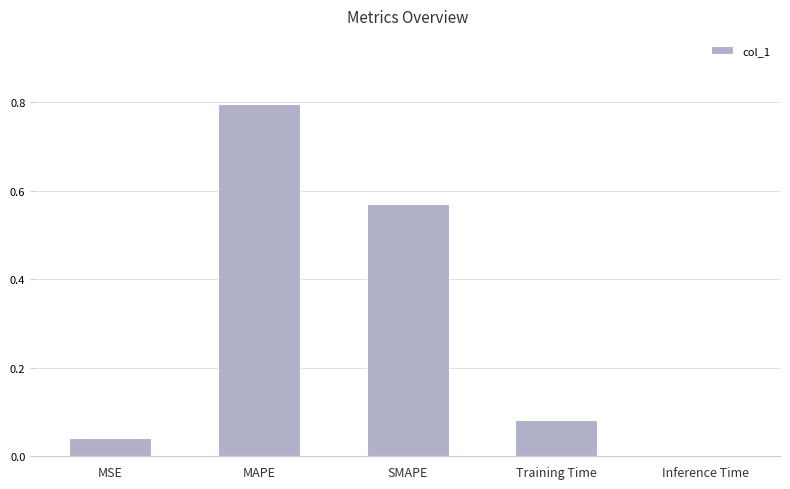

What is the sum of the values at SMAPE and MAPE?

1.4